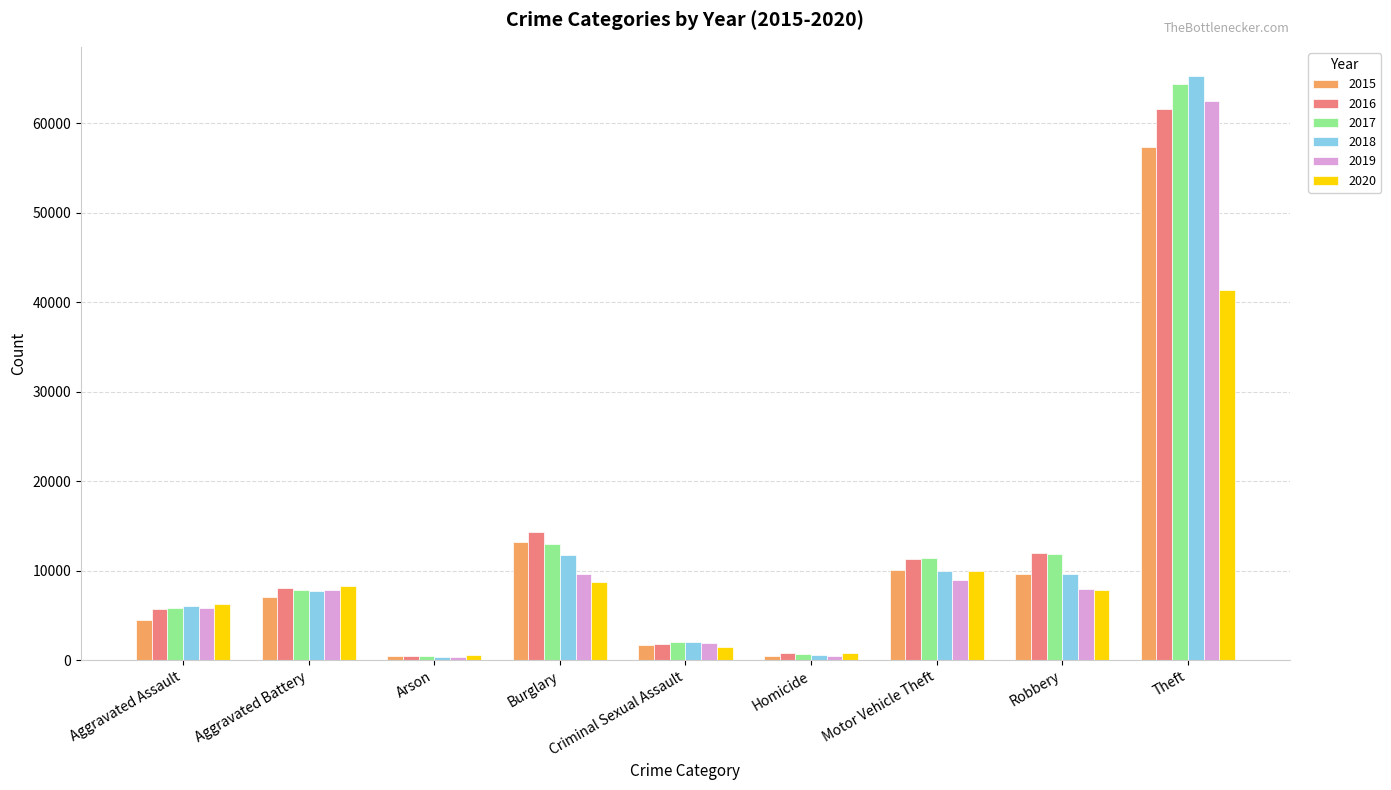

Which series changed the most between Aggravated Battery and Criminal Sexual Assault?

2020